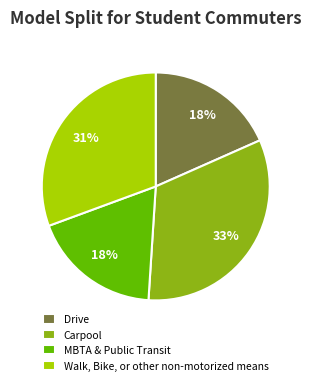

What is the largest slice in the pie chart?

Carpool